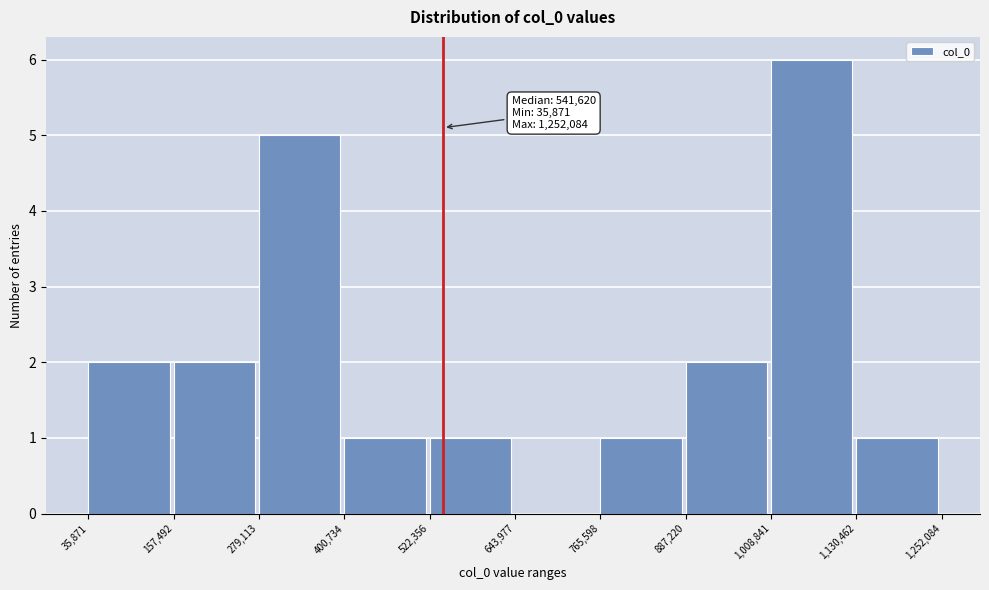

Over which range of the x-axis is the bar tallest?

1,008,841 to 1,130,462